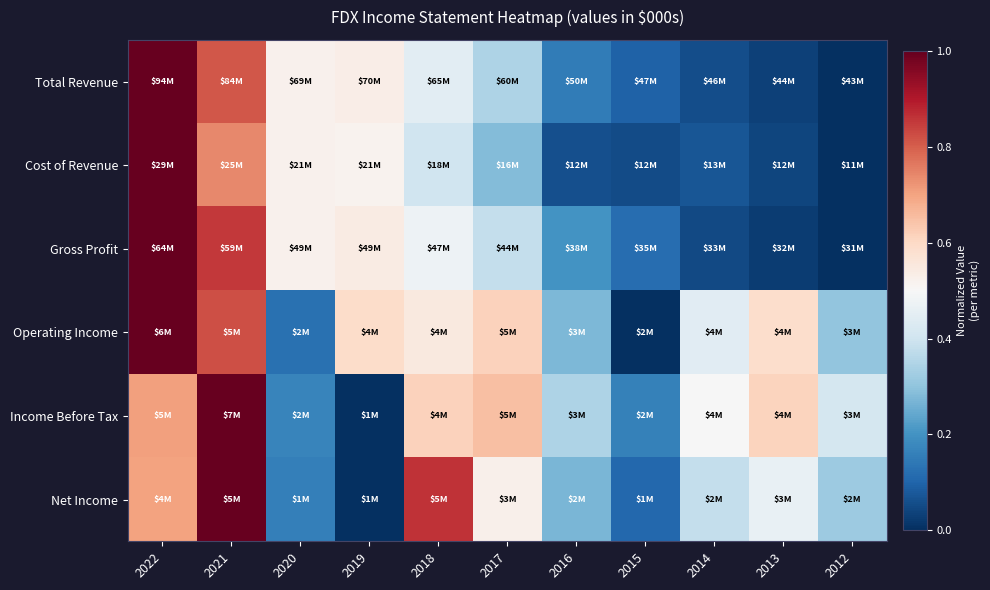

Reading left to right, extract all data points from this chart.

Total Revenue: 2022=1.0	2021=0.8	2020=0.5	2019=0.5	2018=0.4	2017=0.3	2016=0.2	2015=0.1	2014=0.1	2013=0.0	2012=0.0
Cost of Revenue: 2022=1.0	2021=0.7	2020=0.5	2019=0.5	2018=0.4	2017=0.3	2016=0.1	2015=0.1	2014=0.1	2013=0.0	2012=0.0
Gross Profit: 2022=1.0	2021=0.9	2020=0.5	2019=0.5	2018=0.5	2017=0.4	2016=0.2	2015=0.1	2014=0.0	2013=0.0	2012=0.0
Operating Income: 2022=1.0	2021=0.8	2020=0.1	2019=0.6	2018=0.5	2017=0.6	2016=0.3	2015=0.0	2014=0.4	2013=0.6	2012=0.3
Income Before Tax: 2022=0.7	2021=1.0	2020=0.2	2019=0.0	2018=0.6	2017=0.7	2016=0.3	2015=0.2	2014=0.5	2013=0.6	2012=0.4
Net Income: 2022=0.7	2021=1.0	2020=0.2	2019=0.0	2018=0.9	2017=0.5	2016=0.3	2015=0.1	2014=0.4	2013=0.5	2012=0.3